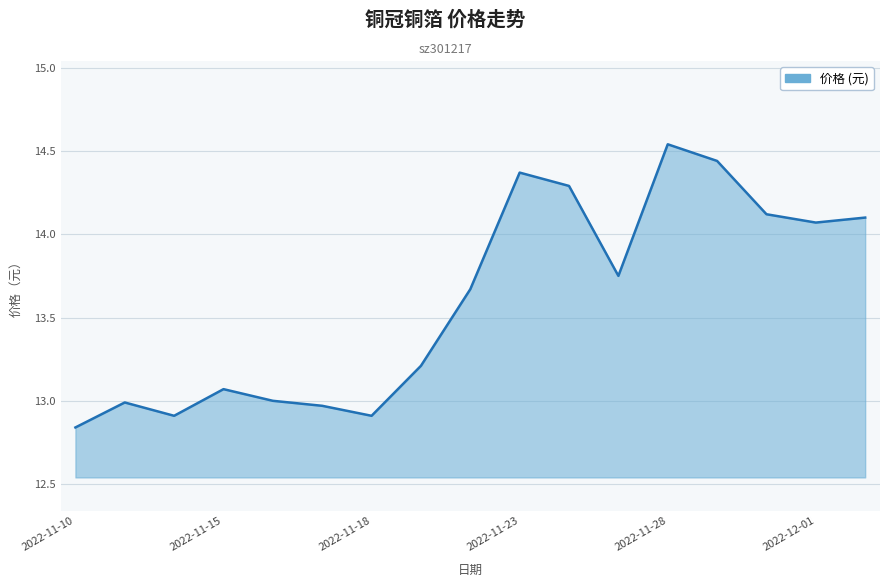

What is the difference between the maximum and minimum values?

1.7